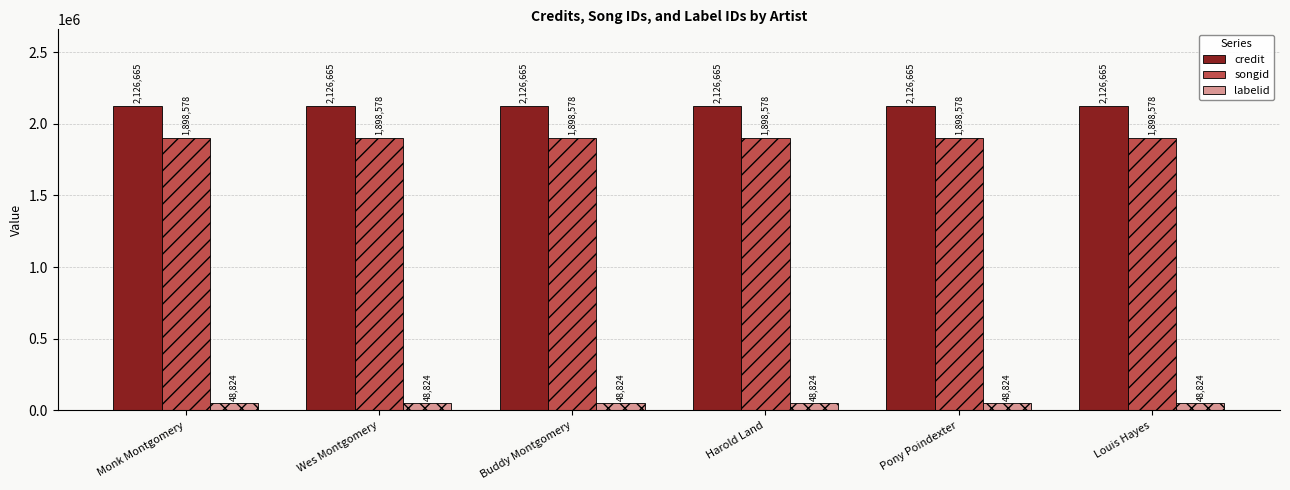

How many bars are there in each group?

3